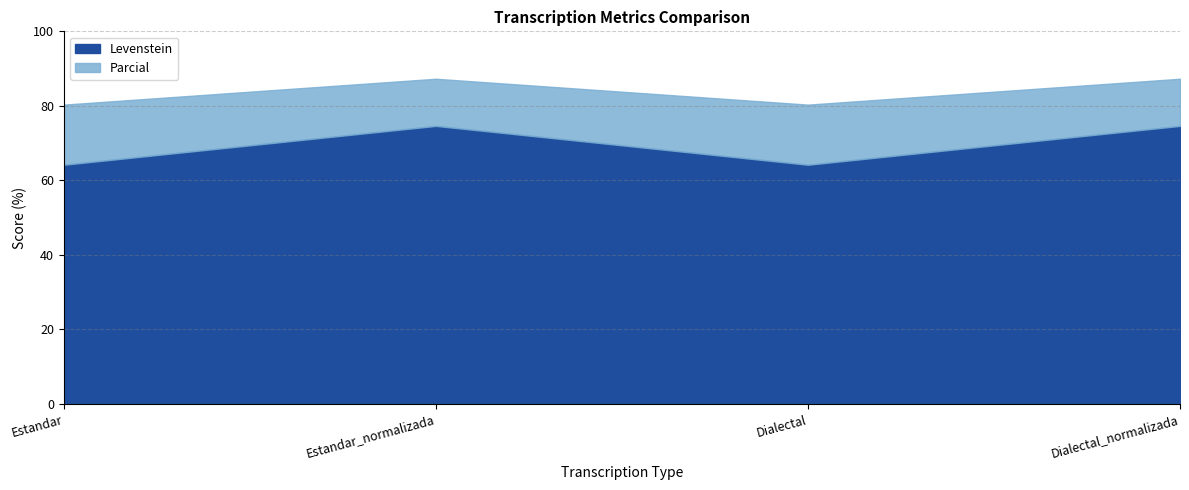

How many values in the Levenstein series exceed 74?

2